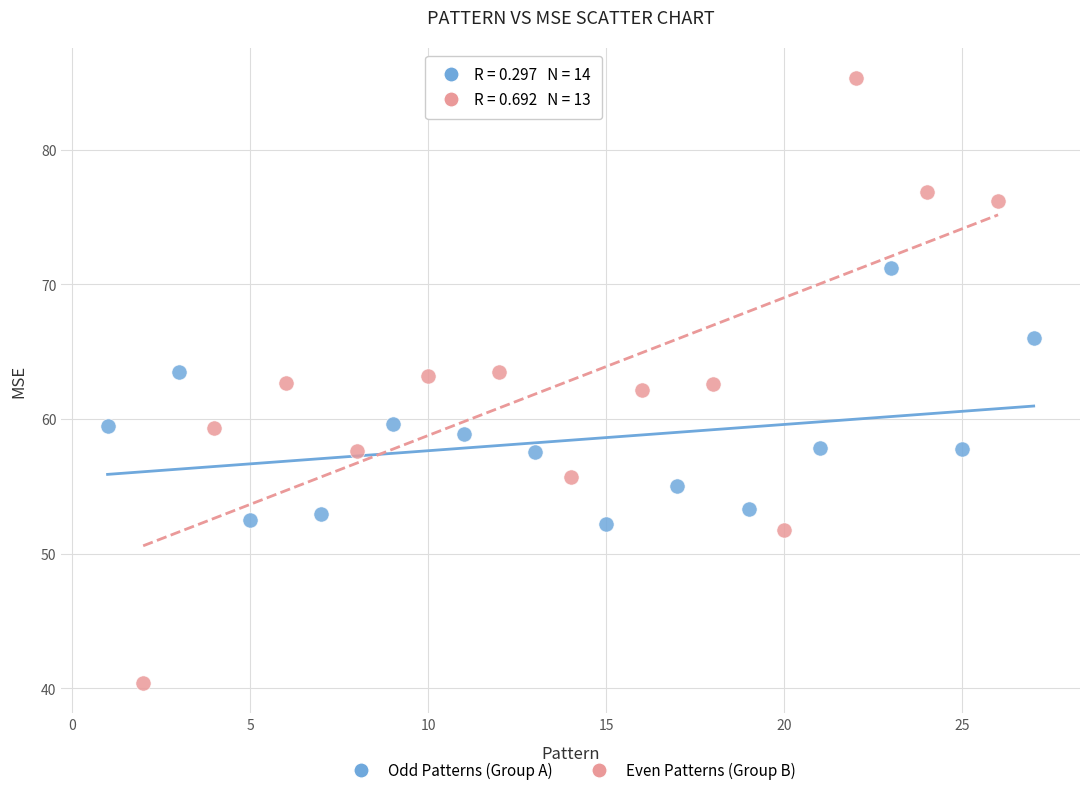

Which series reaches the maximum Y coordinate?

Even Patterns (Group B)